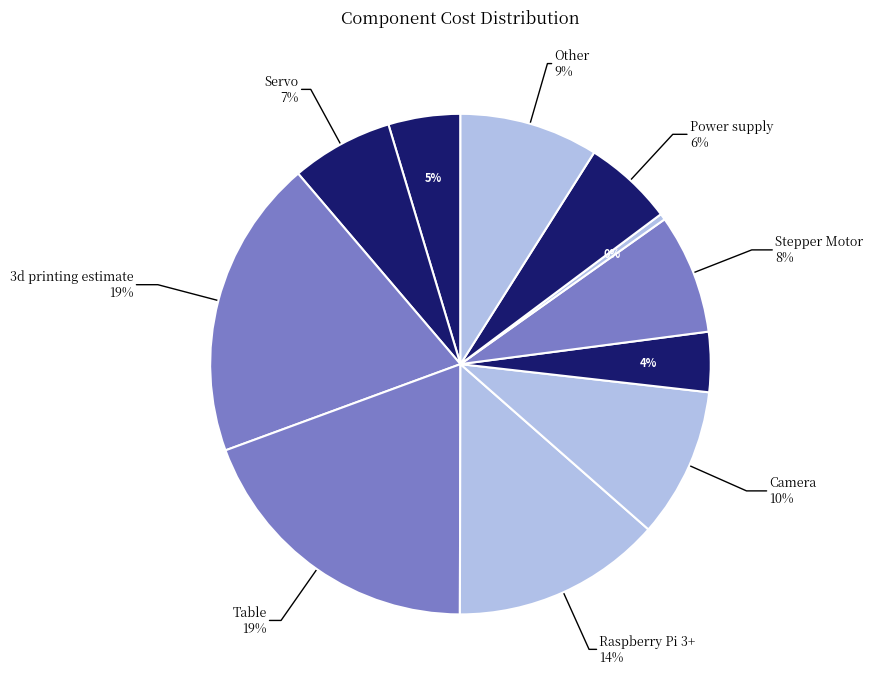

Count the number of slices in the pie.

11